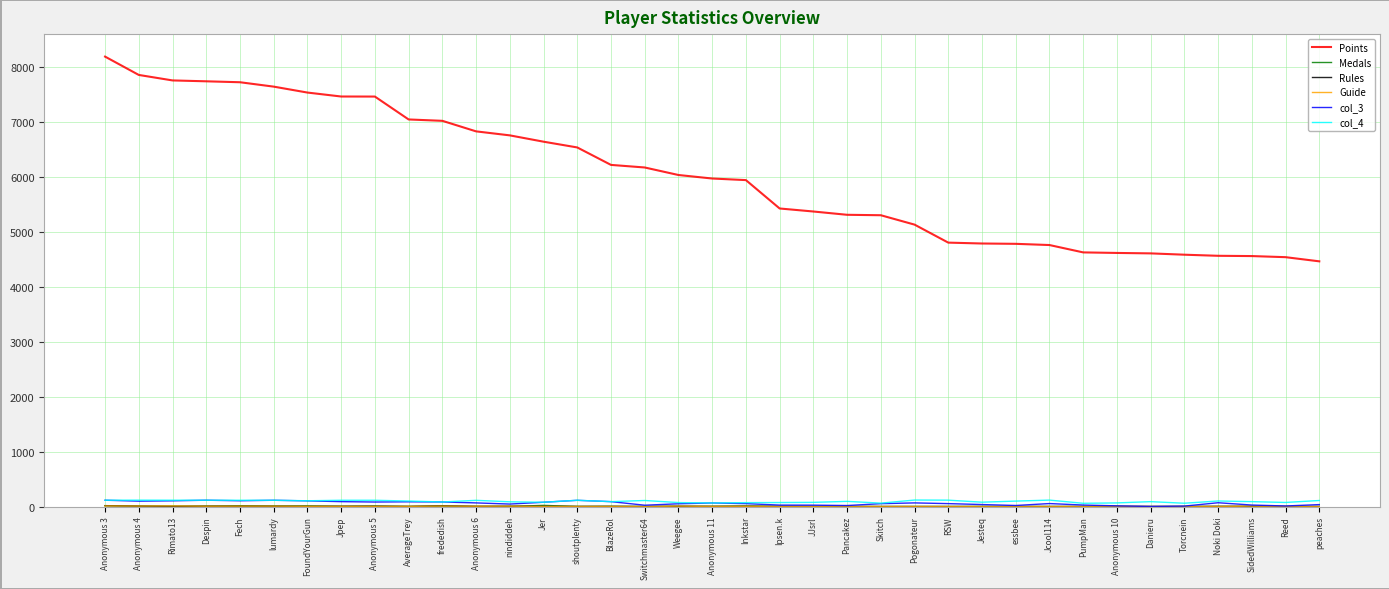

Which series has the widest spread of values?

Points